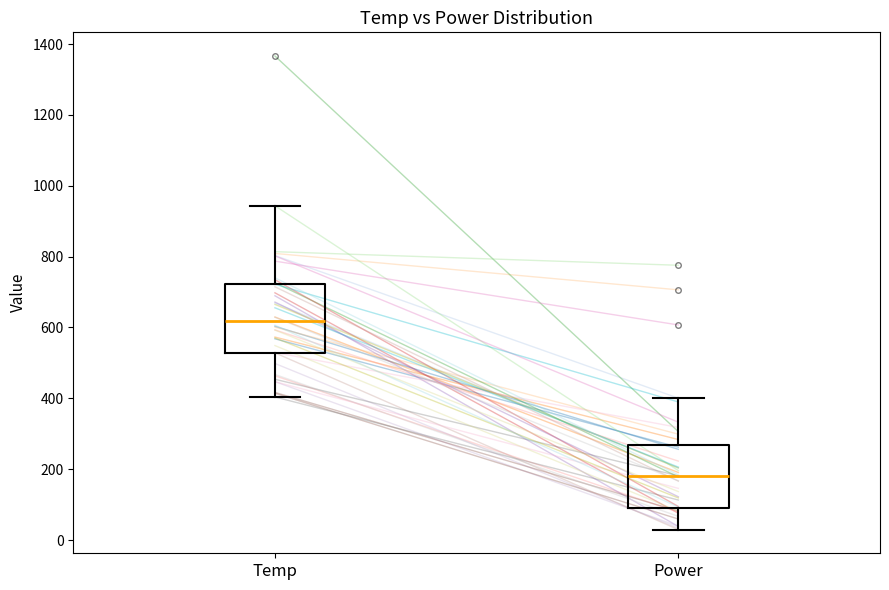

Reading left to right, transcribe this box plot: for each box, give where its median line is, the range the box spans, and where its two whiskers end, as read against the y-axis. The values are not printed on the chart, so give them approximately, as read against the axis.

Temp: median 620, box 520 to 720, whiskers 400 to 940
Power: median 180, box 100 to 260, whiskers 20 to 400